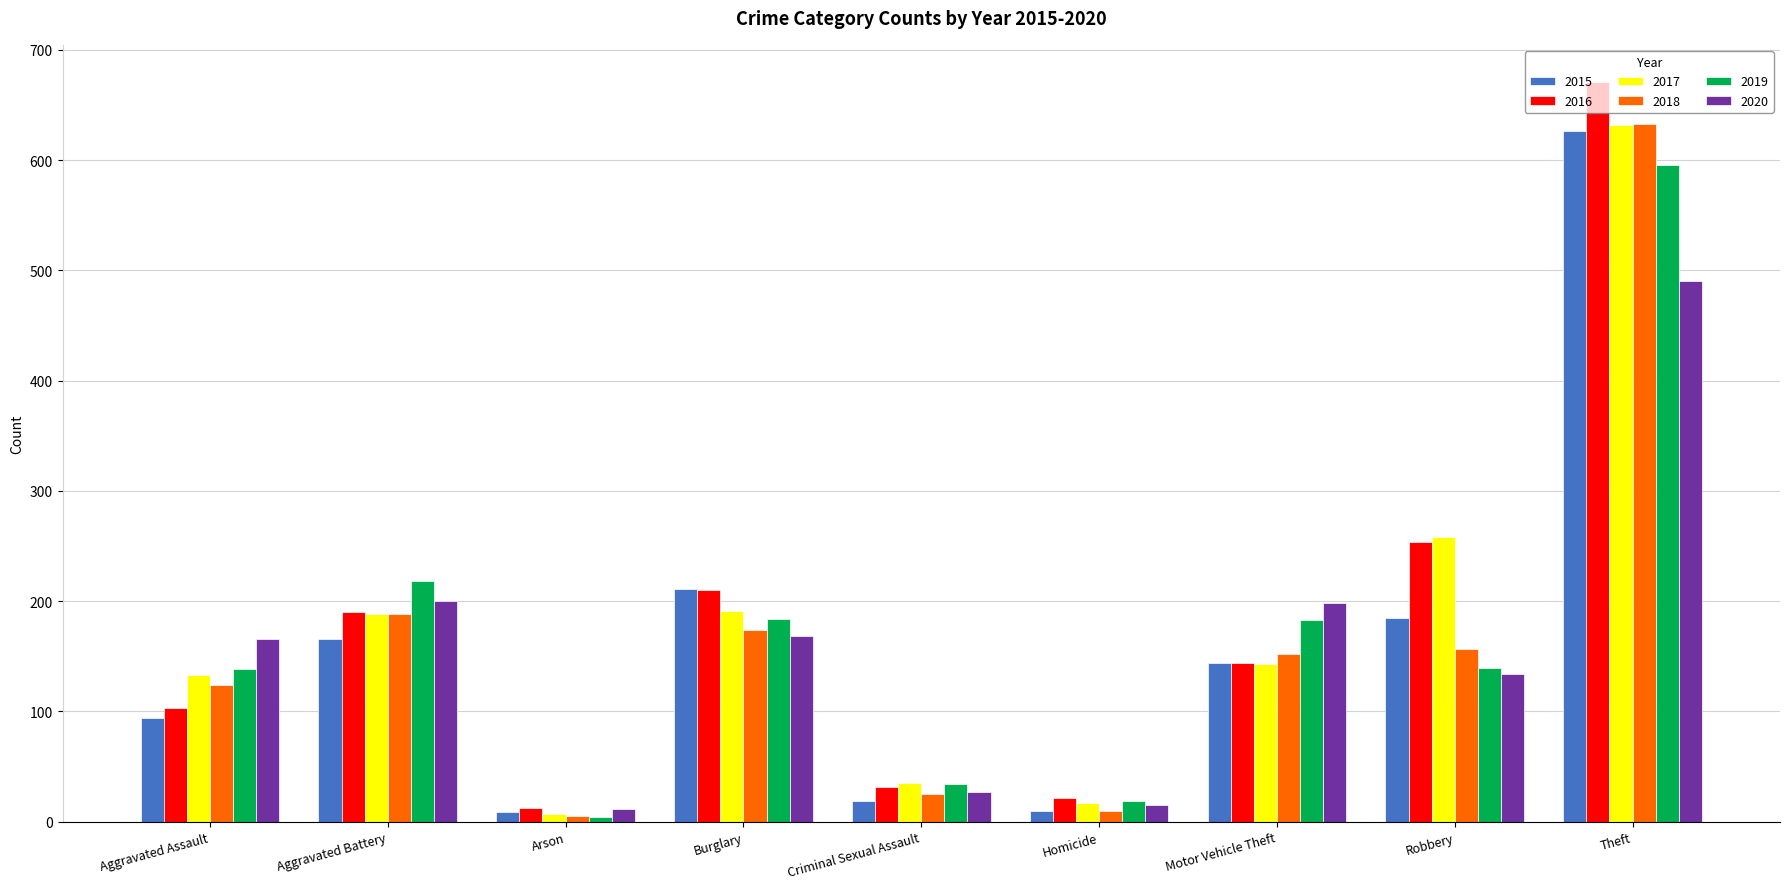

What is the spread (max minus min) of values at Robbery?

124